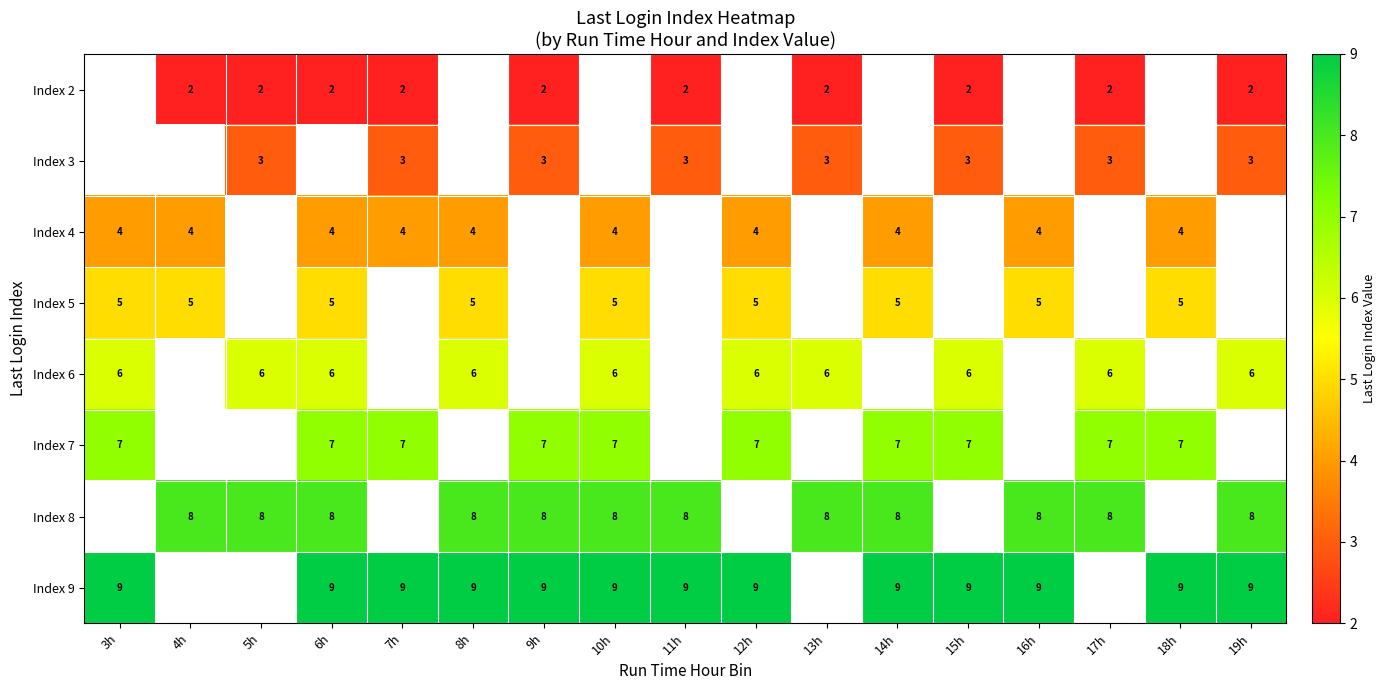

What is the minimum value shown in the chart?

2.0